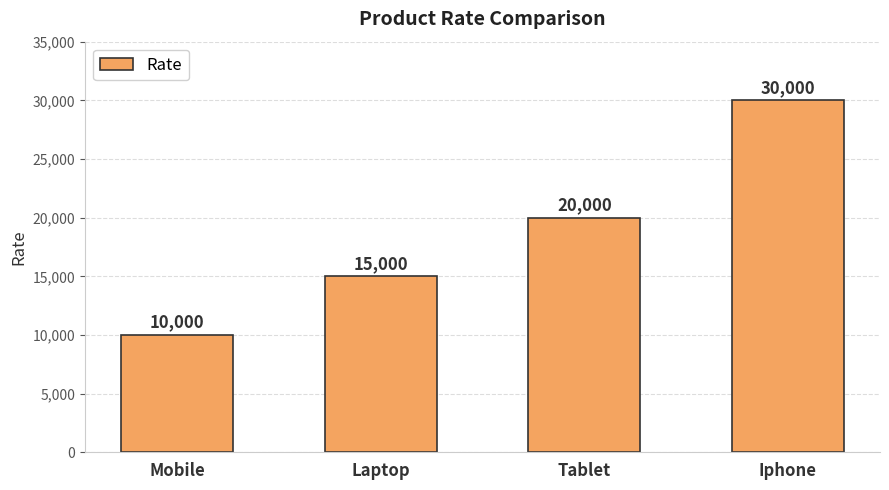

What is the approximate value at Laptop, to the nearest 100?

15000